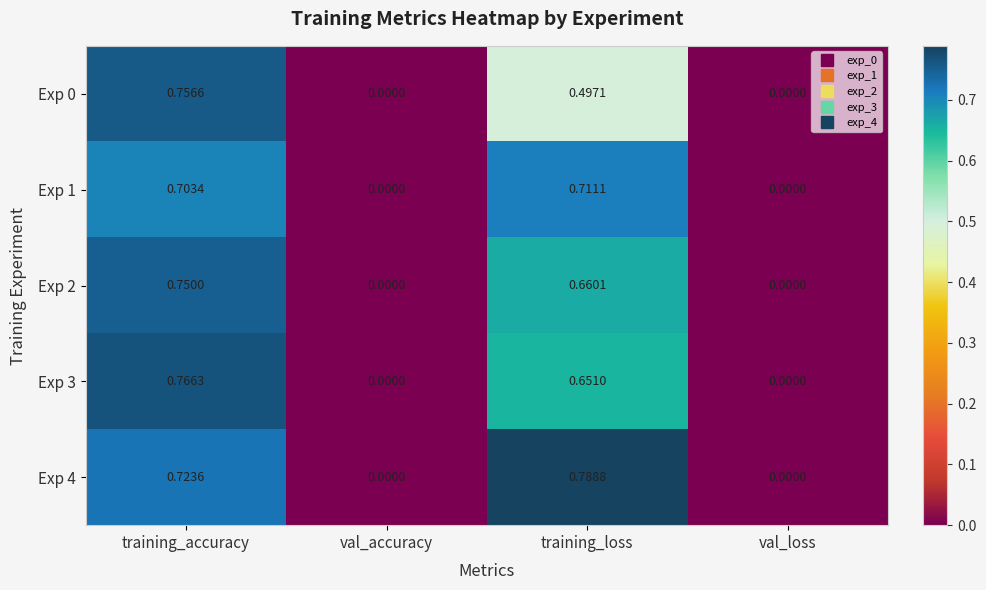

Which label corresponds to the largest value in the chart?

training_loss